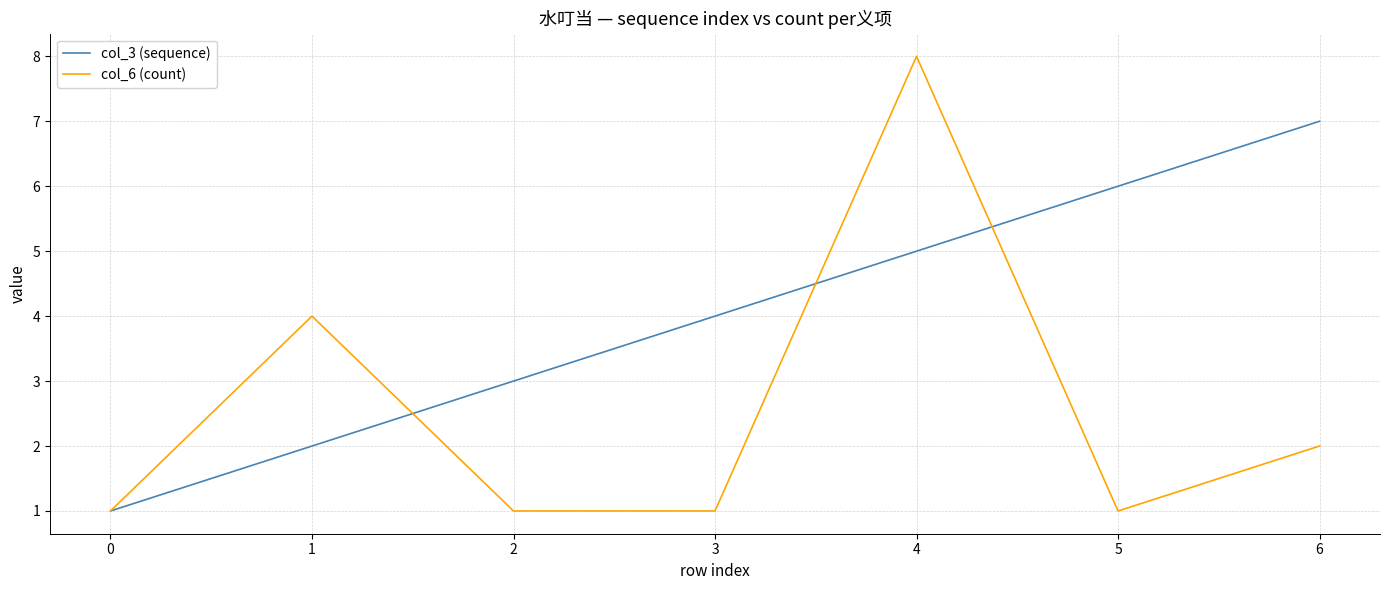

At which category does the chart reach its peak across all series?

4